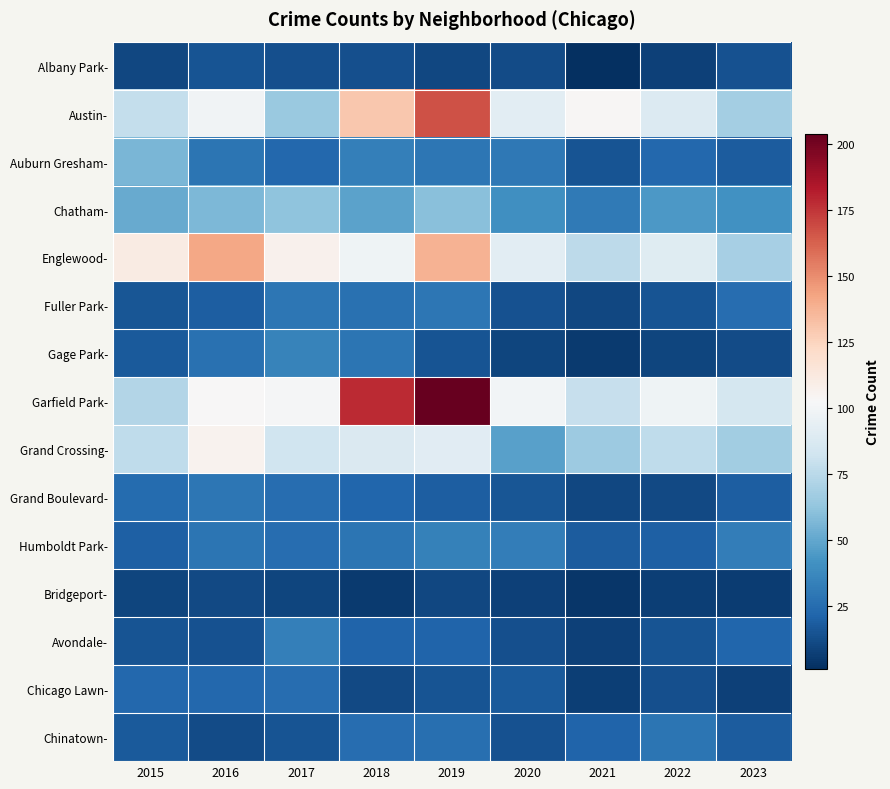

At which category is the sum across all series the highest?

2019